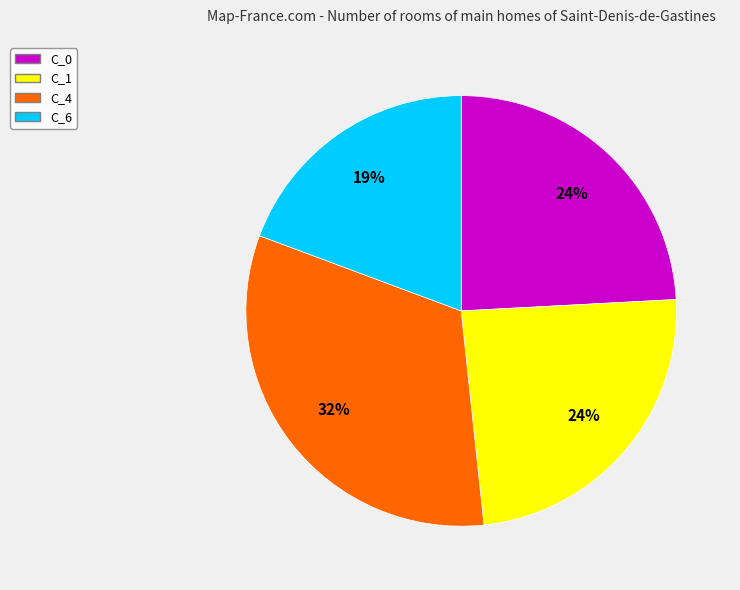

Combined, do C_0 and C_4 account for over 50%?

Yes